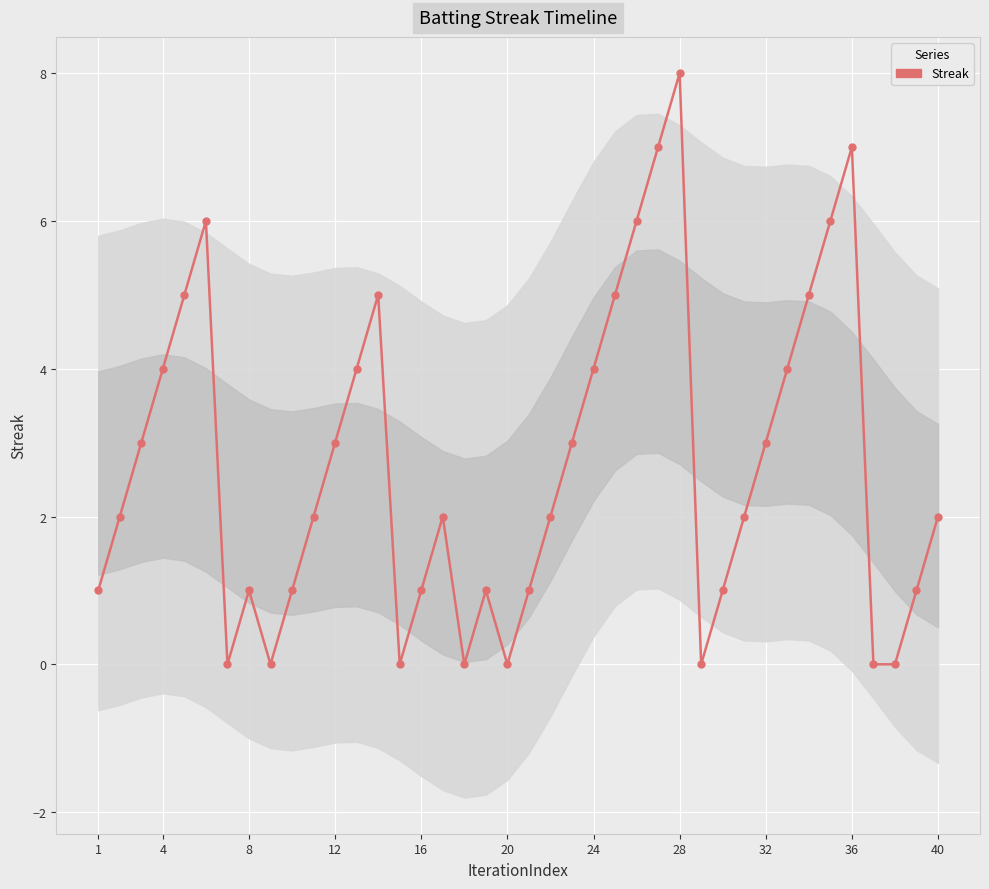

The chart shows a value of 0 at 1. True or false?

False